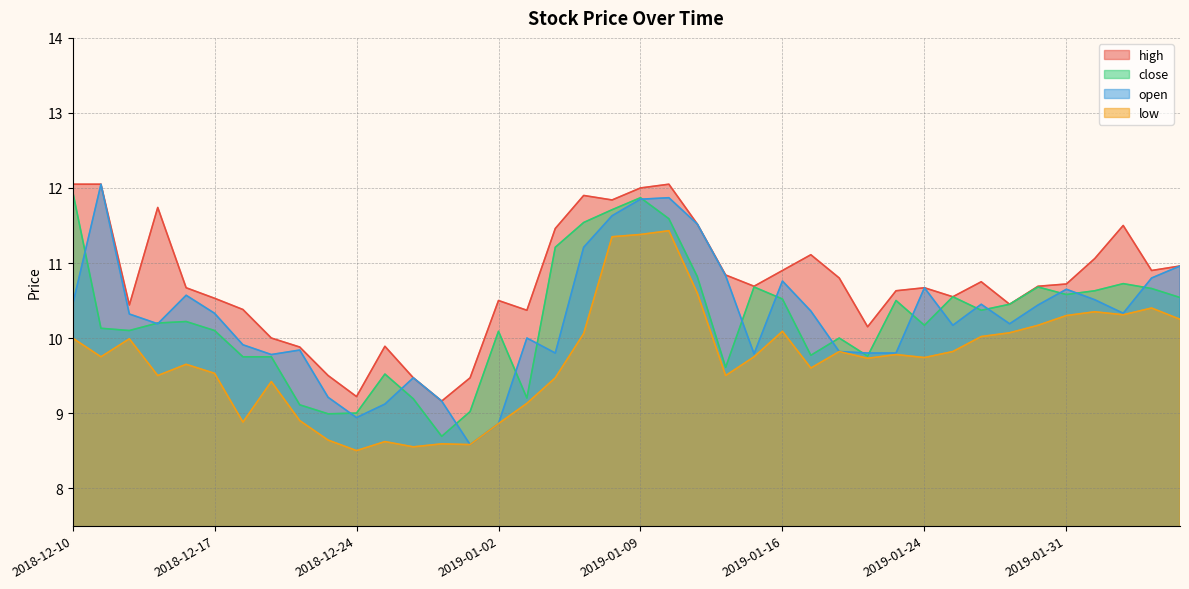

What is the minimum value for low?

8.5